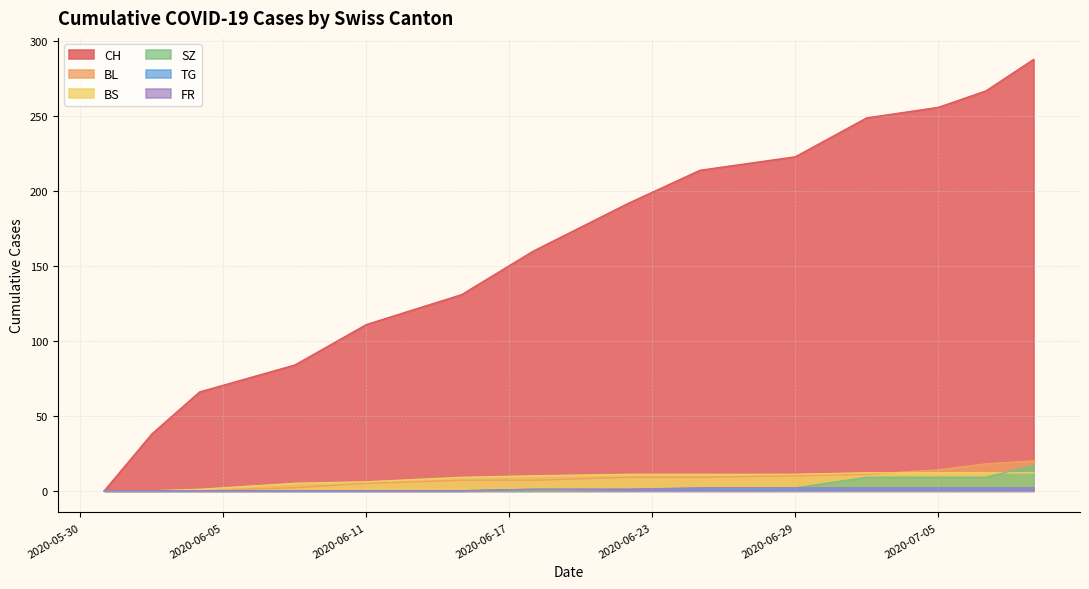

Which series has the largest total across all categories?

CH